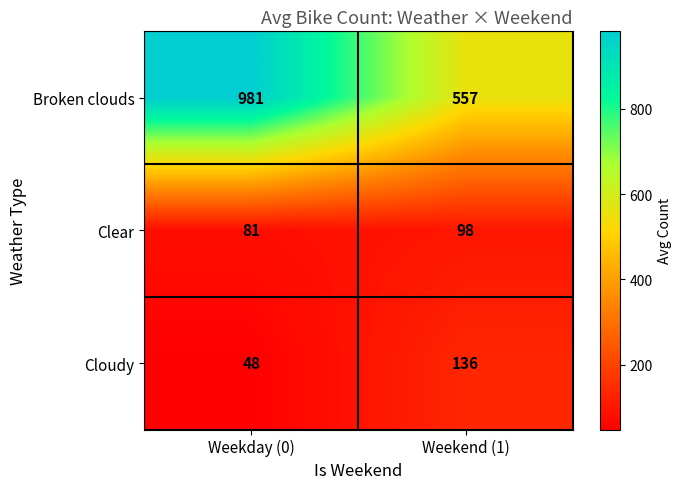

What is the difference between the maximum and minimum values in the Cloudy series?

88